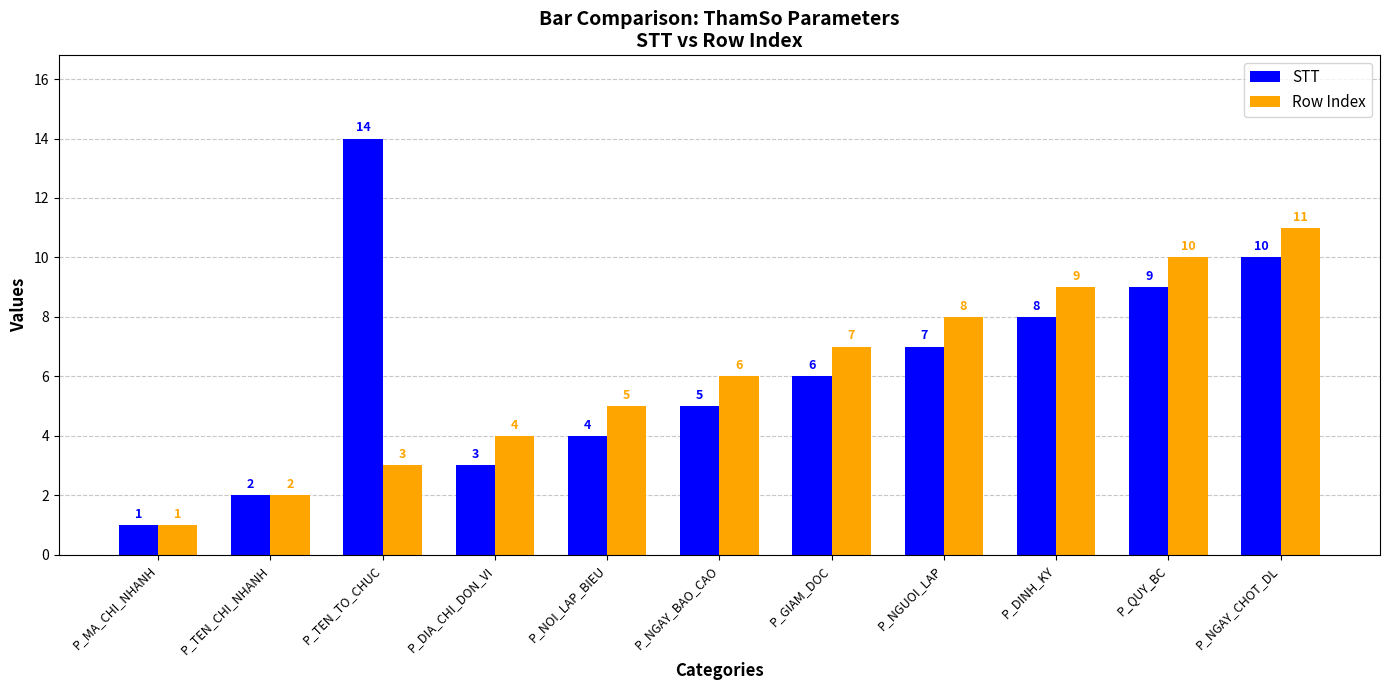

At which category is the sum across all series the highest?

P_NGAY_CHOT_DL